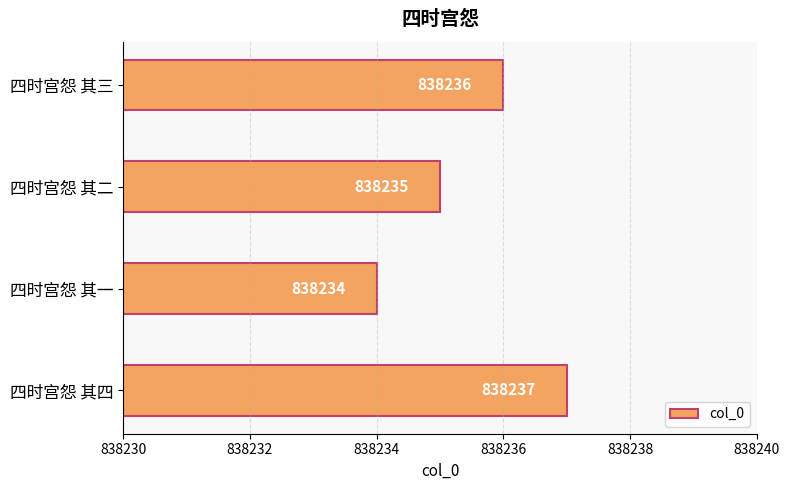

What is the sum of all values?

3352942